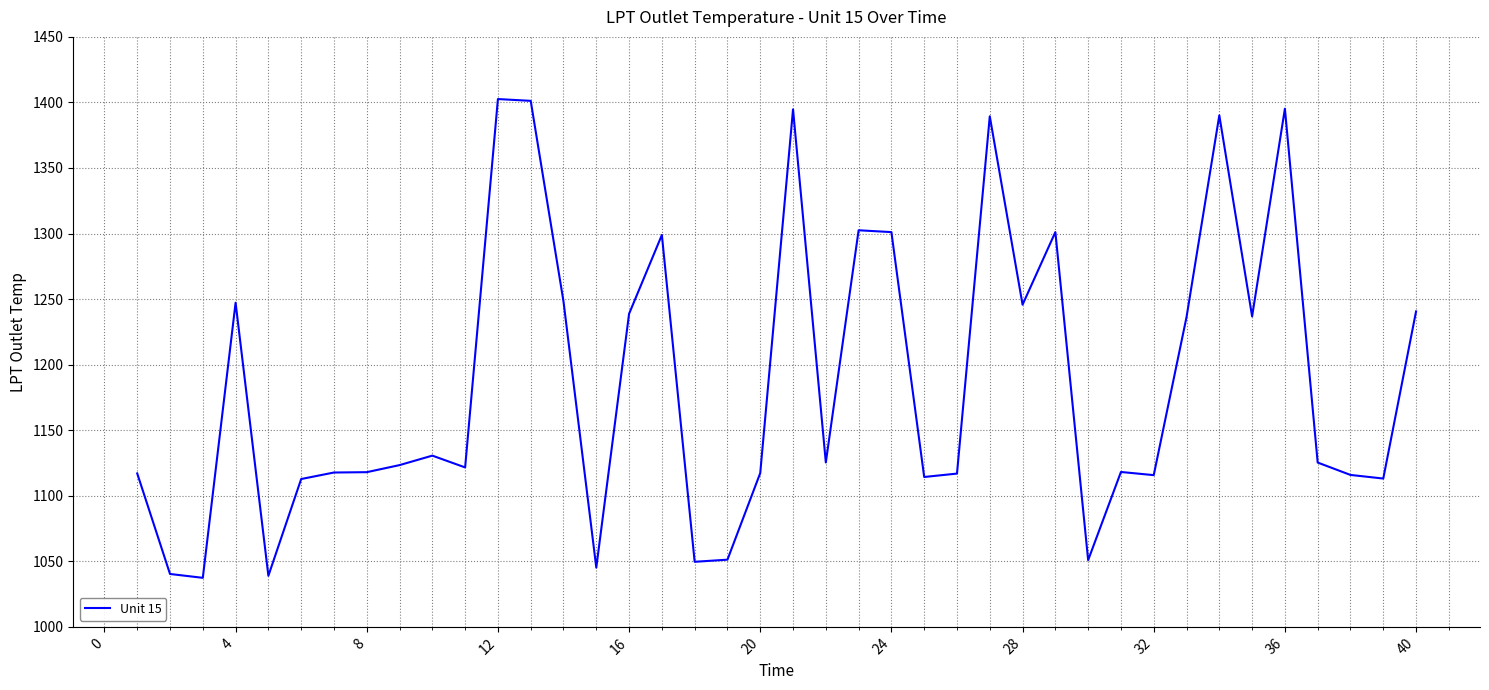

How many lines are shown in the chart?

1